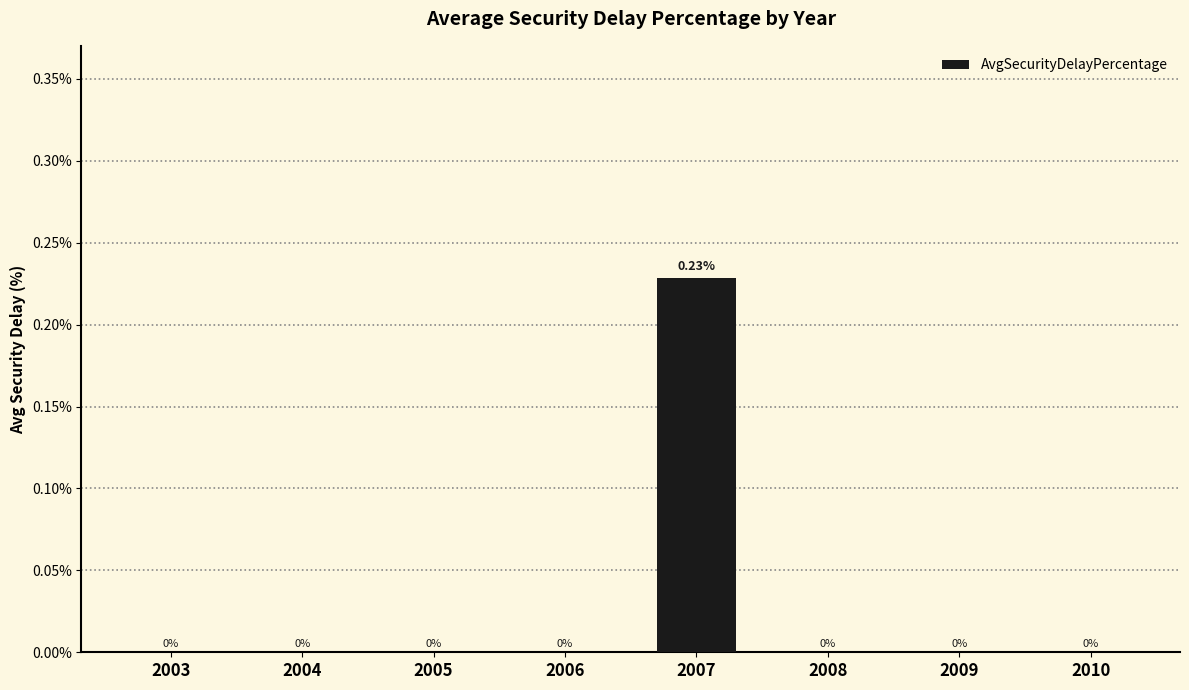

Which has a higher value, 2007 or 2006?

2007